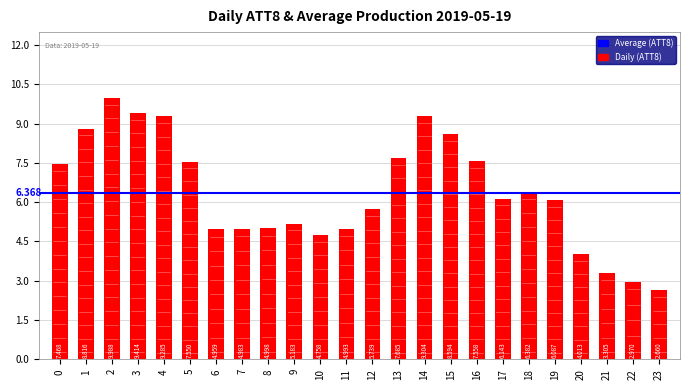

What is the average value?

6.4